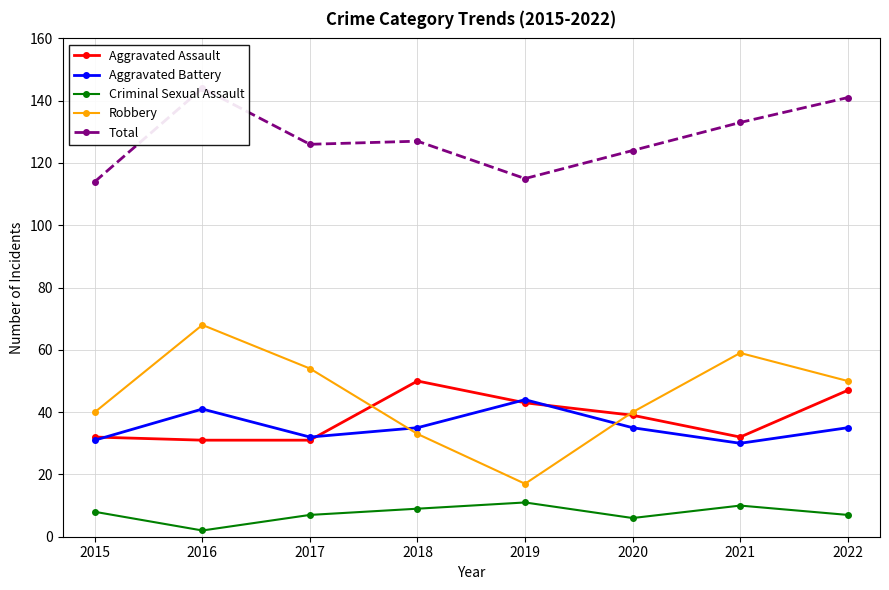

What is the difference between the highest and lowest values at 2022?

134